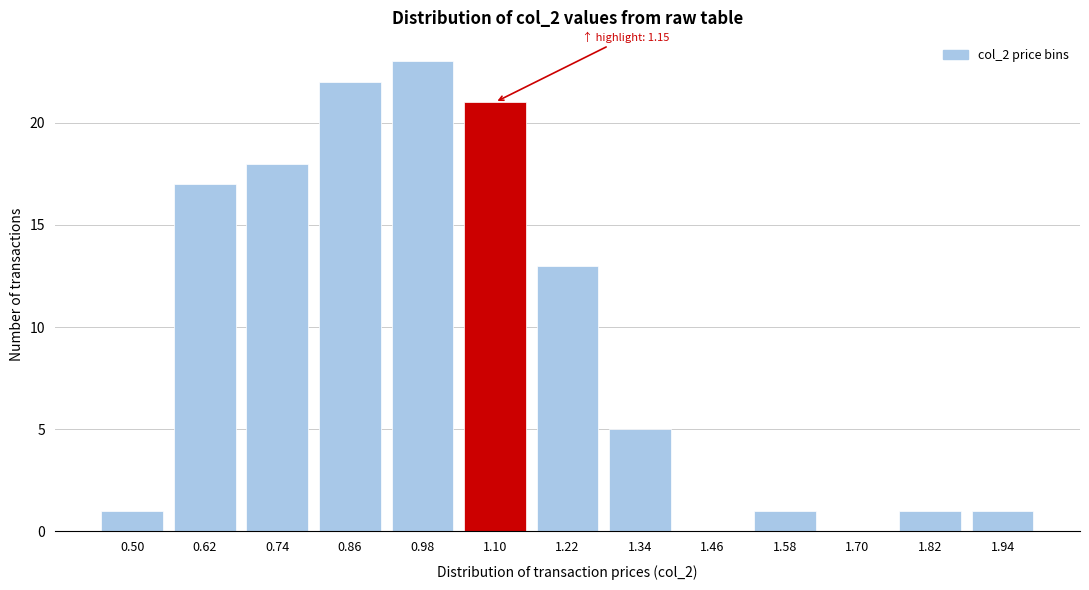

At which category does the chart reach its peak across all series?

0.98